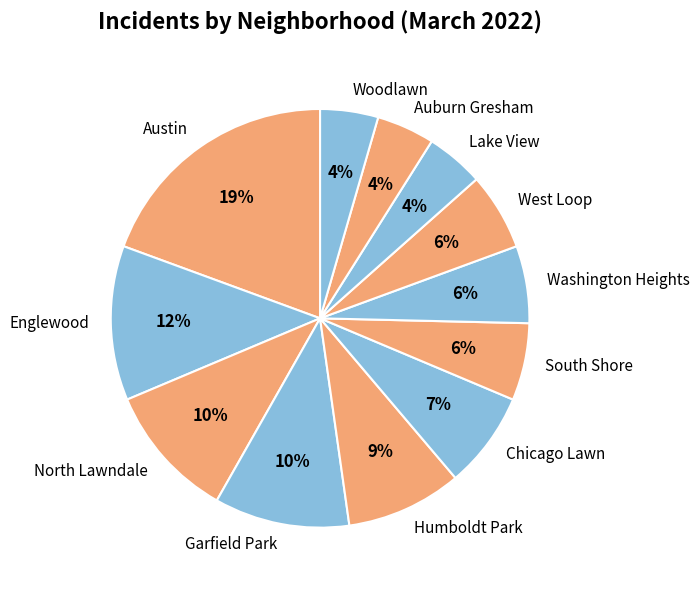

Count the number of slices in the pie.

12